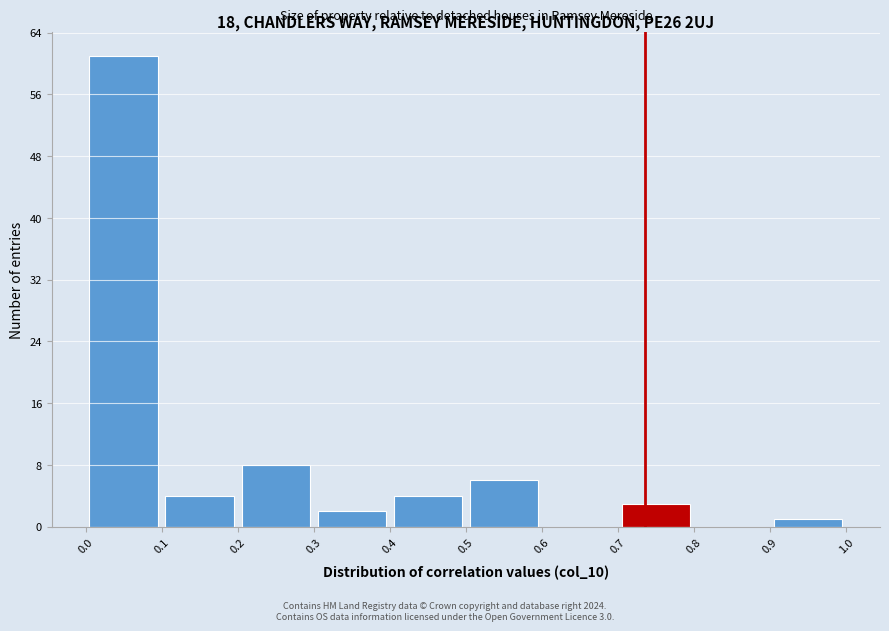

Which range on the x-axis has the tallest bar?

0.0 to 0.1